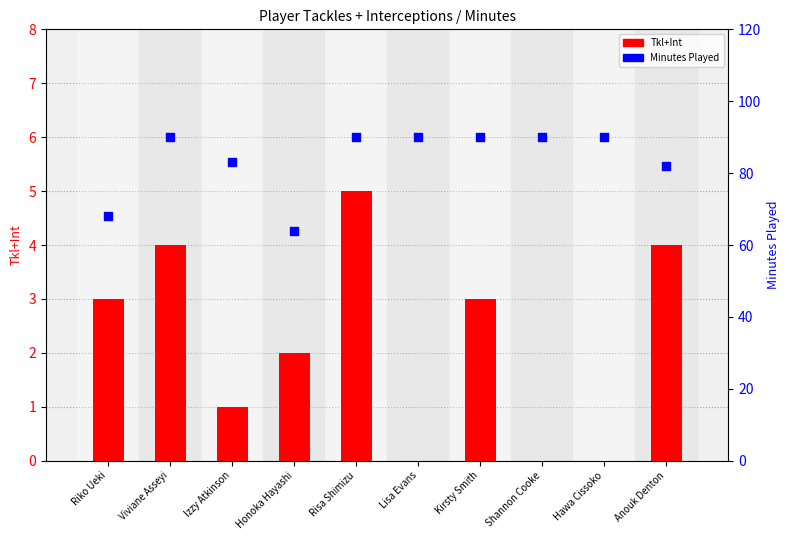

What is the total value across all series at Riko Ueki?

71